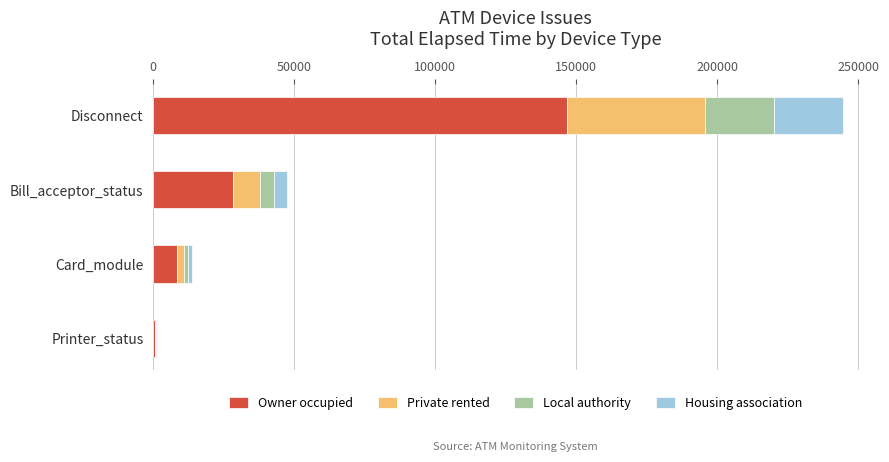

What is the total value across all series at Disconnect?

244722.0